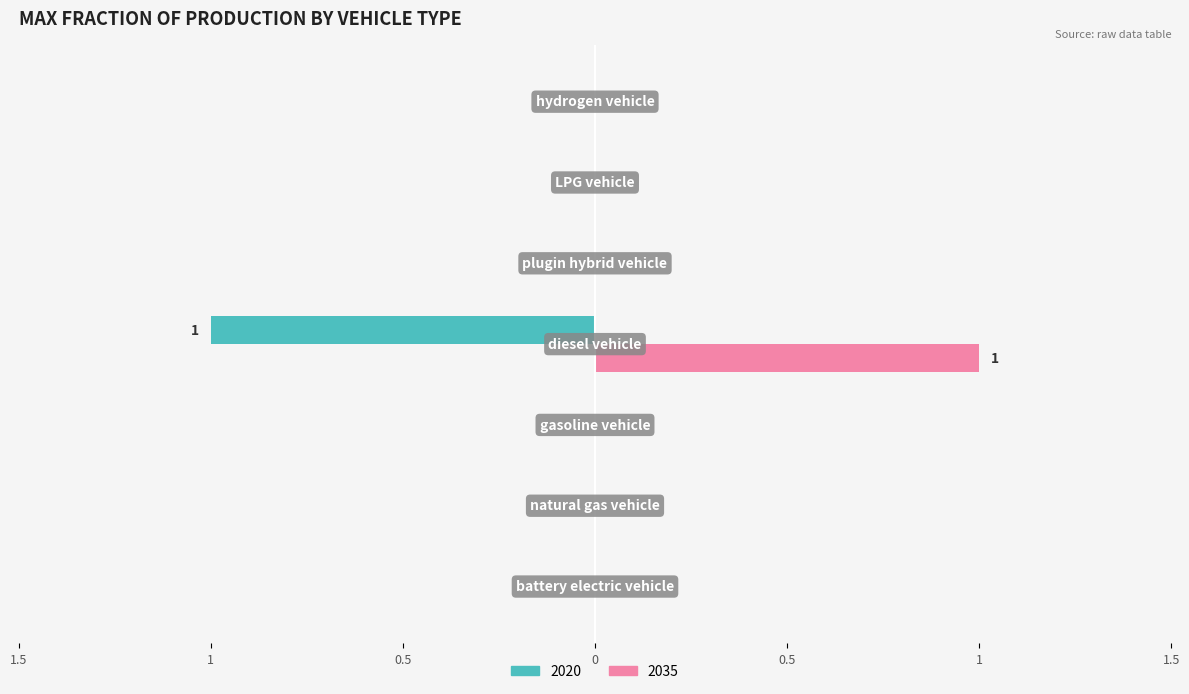

What are all the series names shown in the legend?

2020, 2035